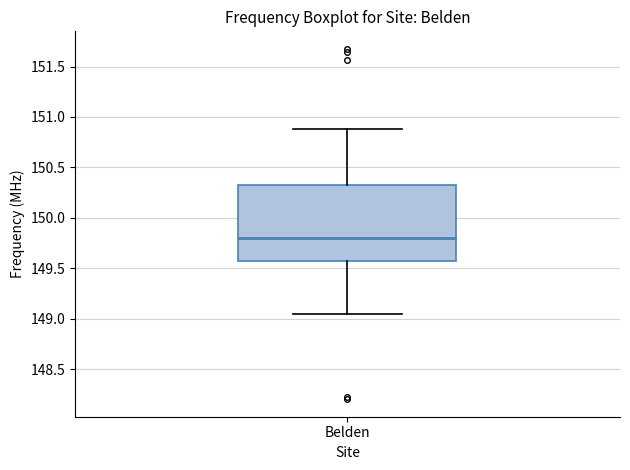

Read this box plot against the y-axis: the position of the median line, the range covered by the box, and the ends of both whiskers. The values are not printed on the chart, so give them approximately, as read against the axis.

median 149.80, box 149.55 to 150.30, whiskers 149.05 to 150.90